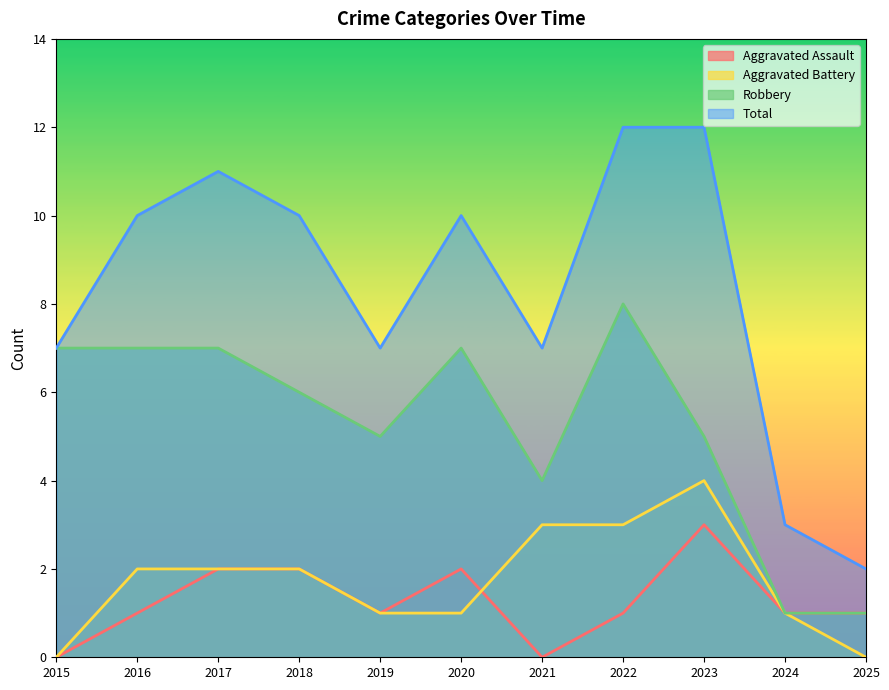

Is the value of Aggravated Battery at 2015 greater than the value of Aggravated Assault at 2018?

No